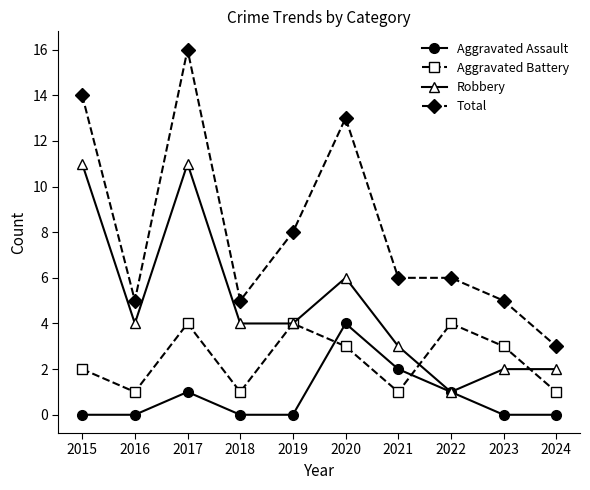

Which series changed the most between 2015 and 2022?

Robbery